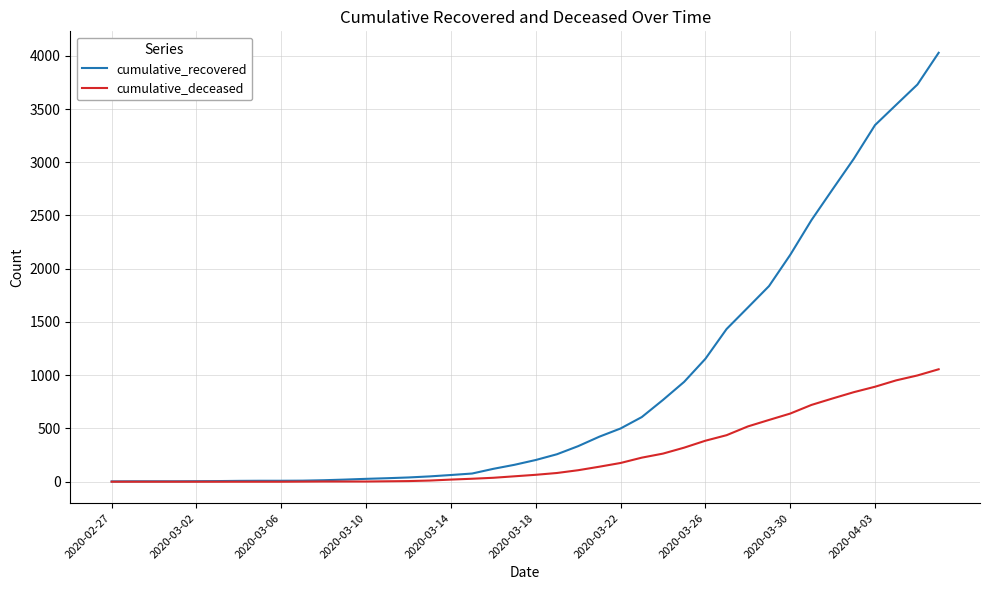

Which series has the largest total across all categories?

cumulative_recovered